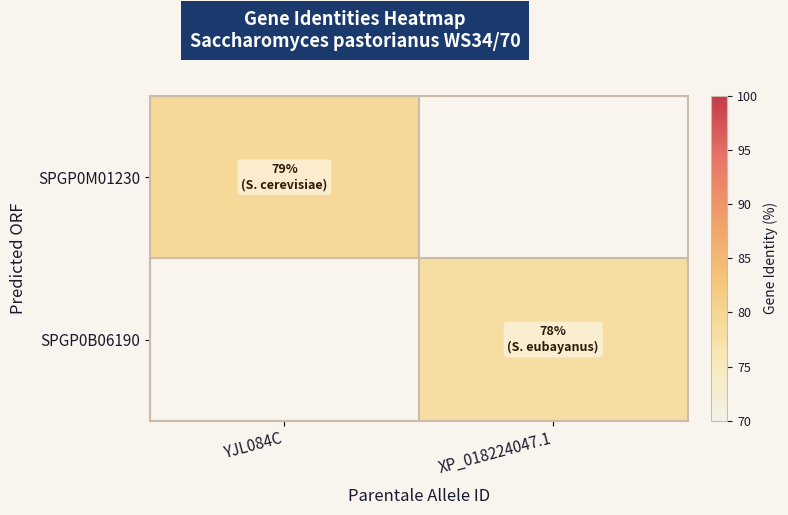

At which label is SPGP0M01230 closest to 79?

YJL084C